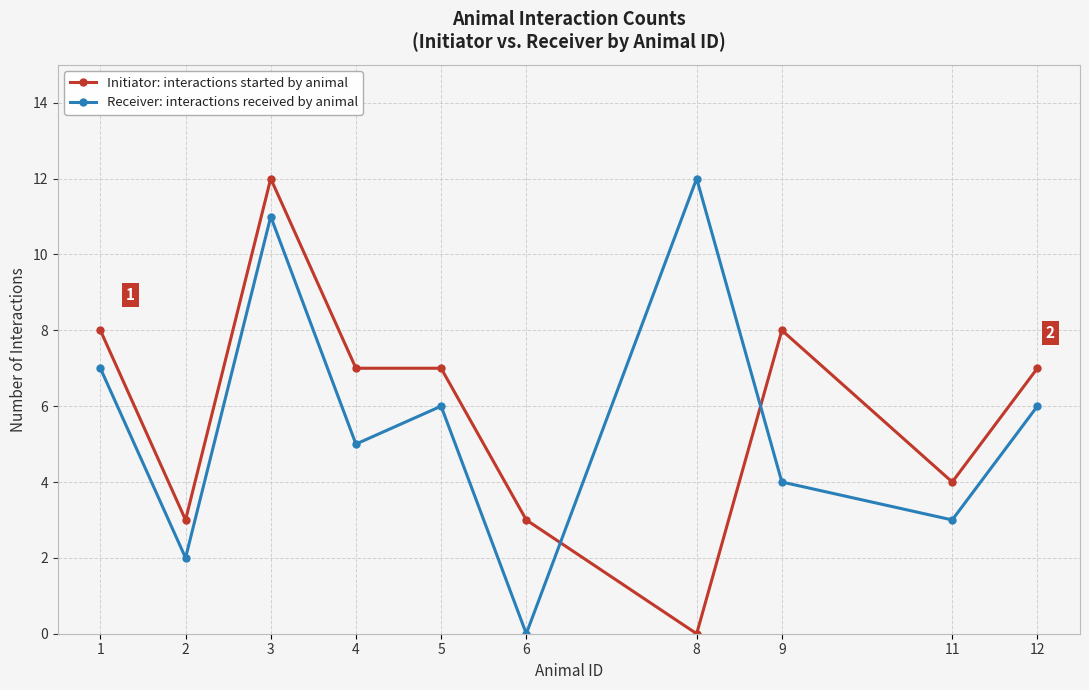

Read the Receiver: interactions received by animal value at 3, to the nearest 5.

10